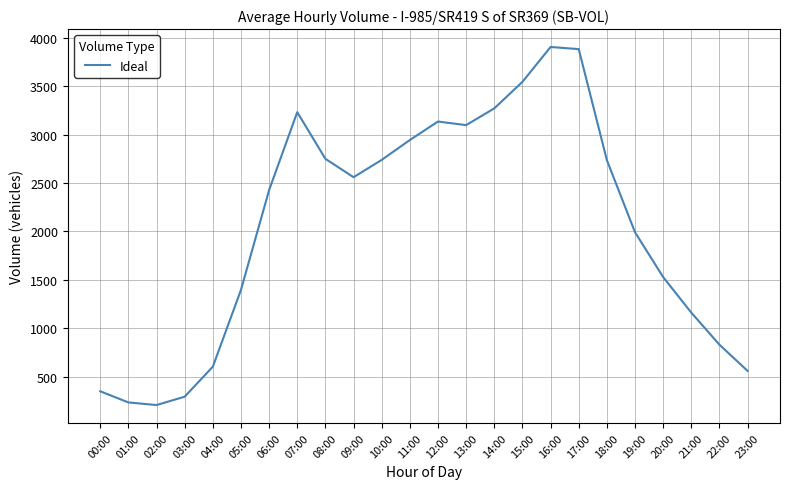

What is the maximum value shown in the chart?

3905